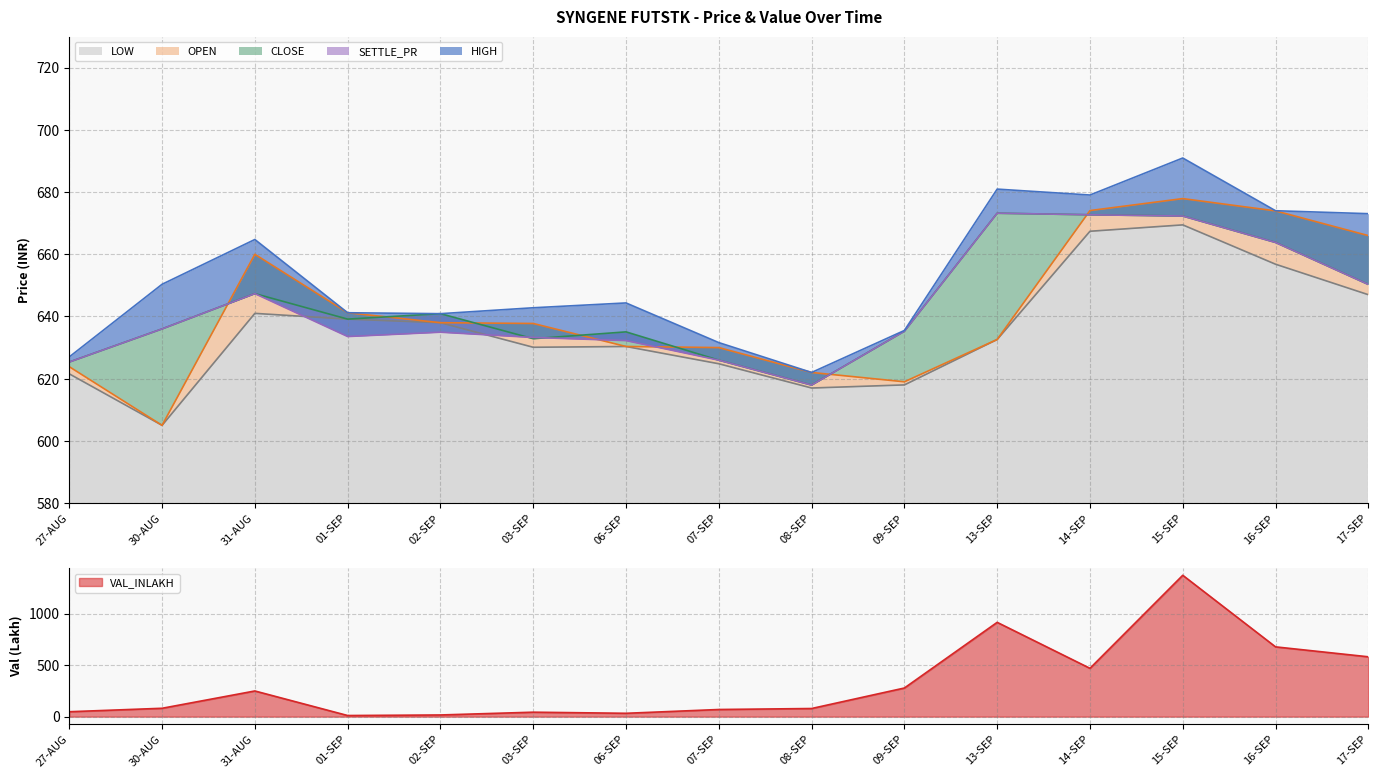

Which has a higher value, 02-SEP or 31-AUG?

31-AUG